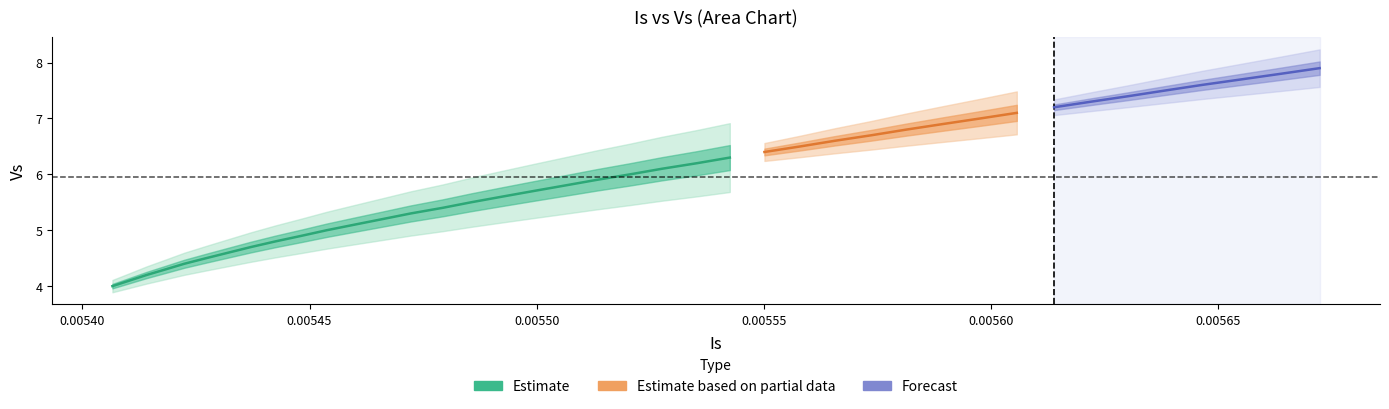

Between 36 and 10, which is larger?

36